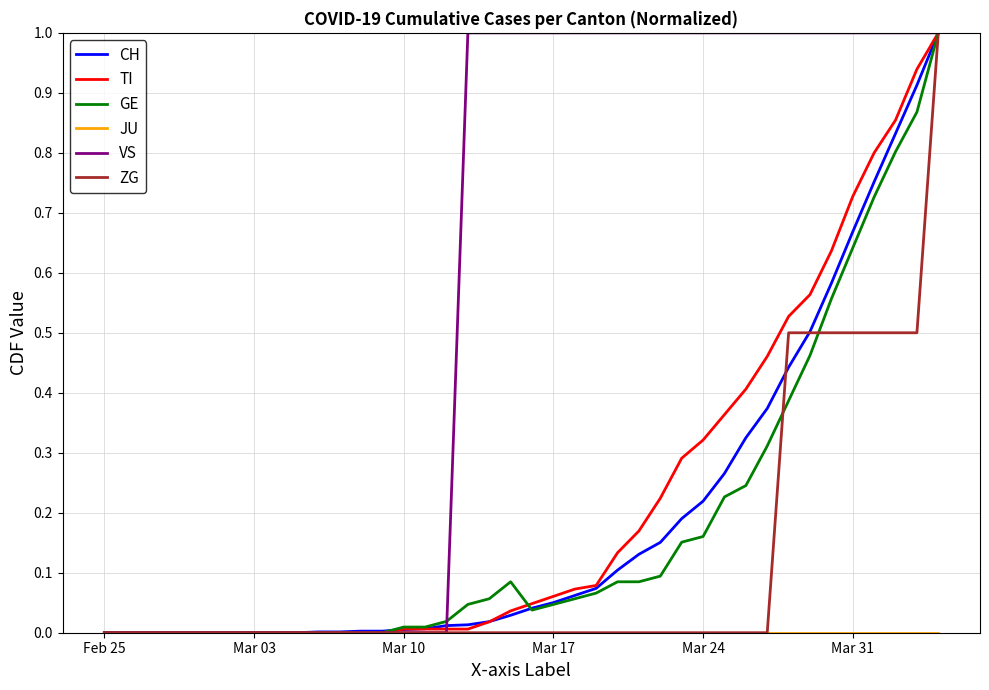

Which series has the largest total across all categories?

VS